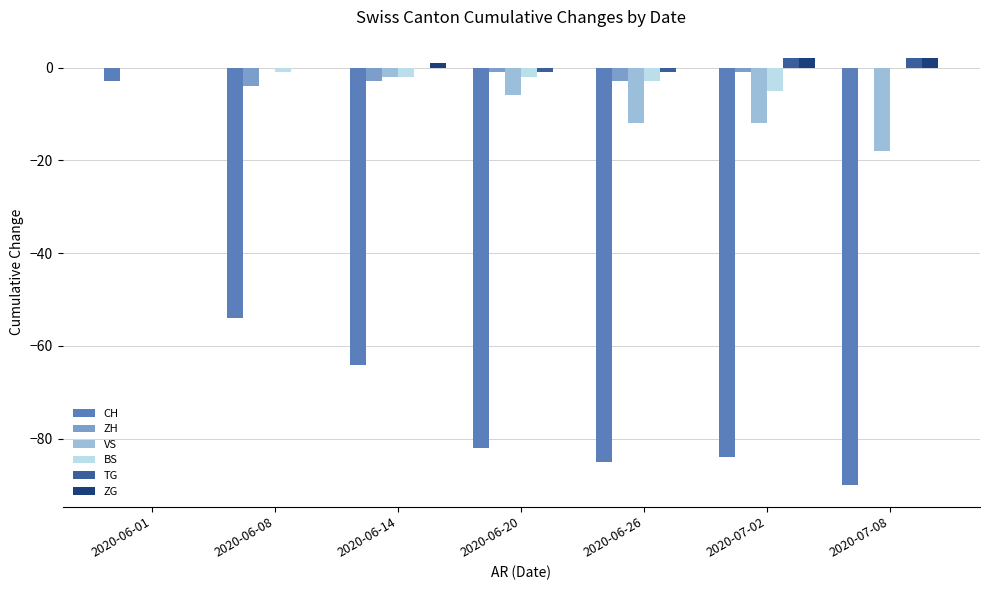

Is it true that TG equals 0 at 2020-06-14?

True